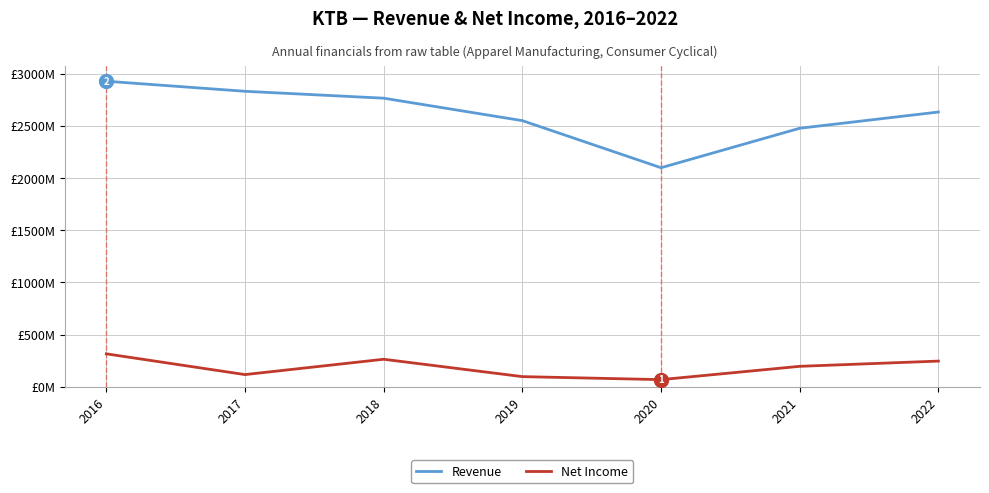

Does the chart have visible grid lines?

Yes